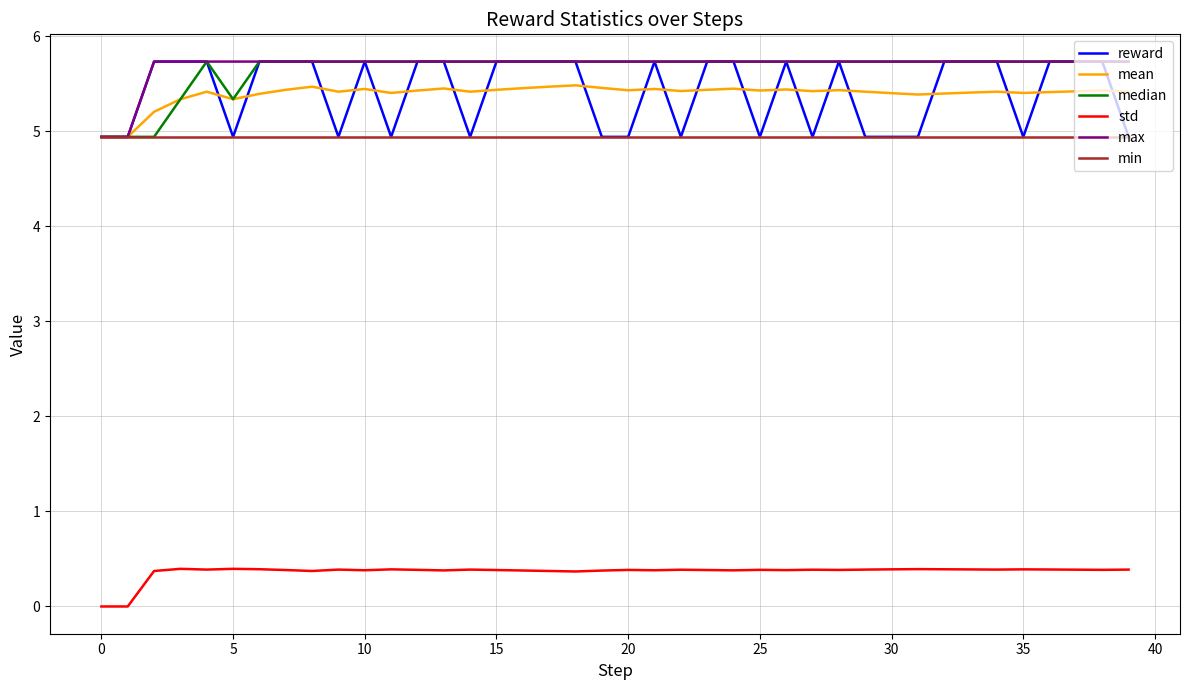

True or false: max and std cross at least once.

False